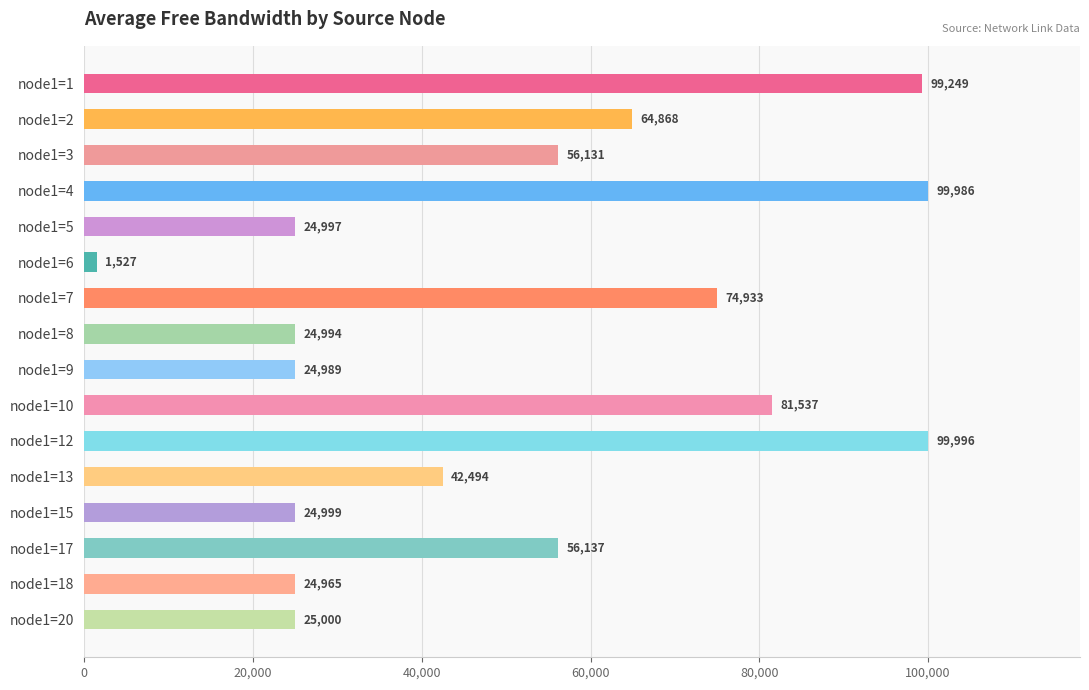

How many values exceed 56130?

8